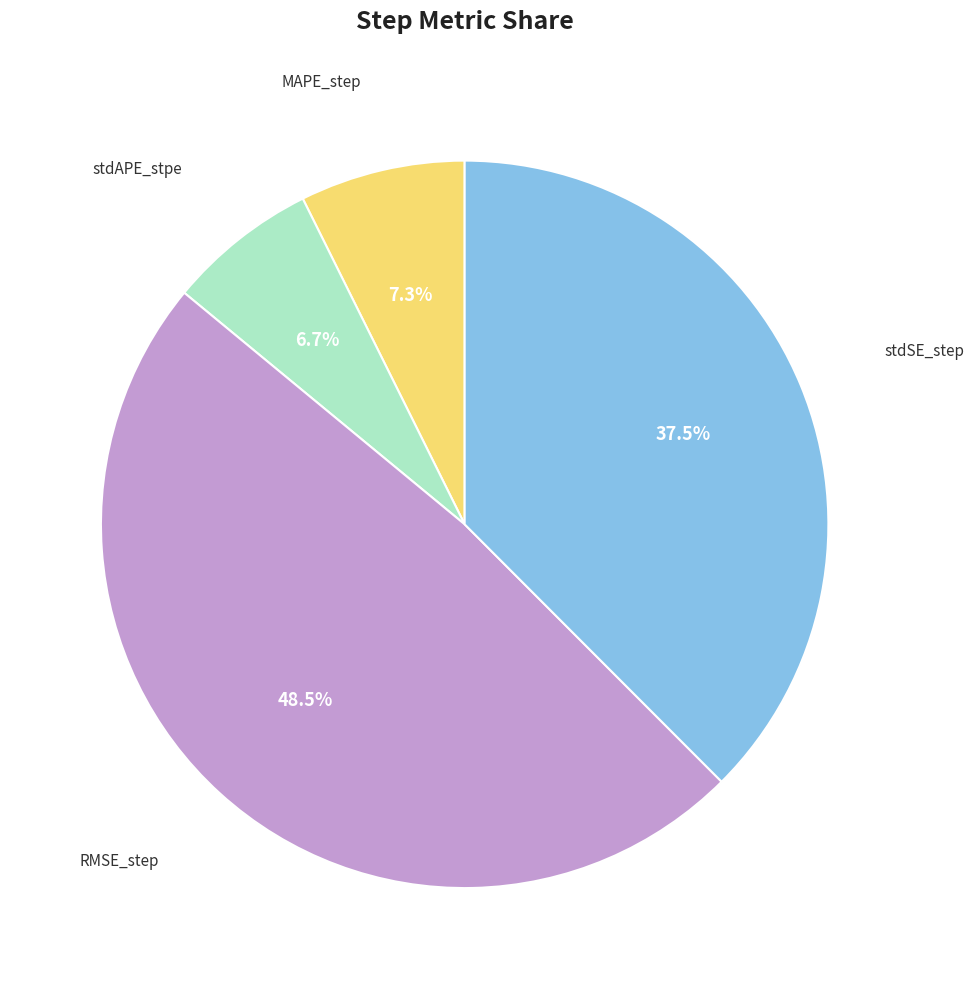

Does any single category account for the majority?

No